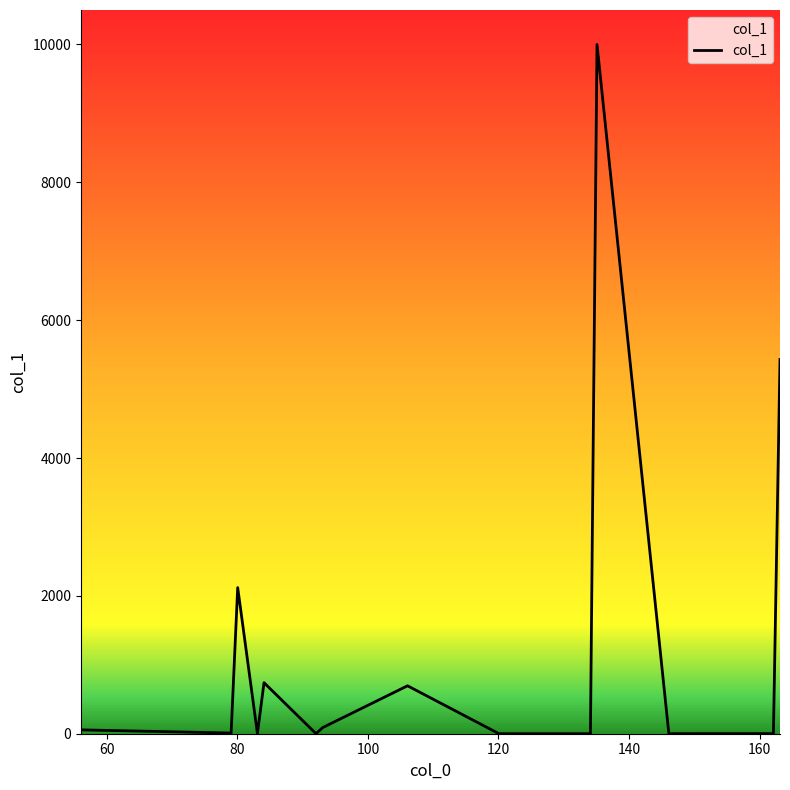

What is the greatest value displayed?

10000.0